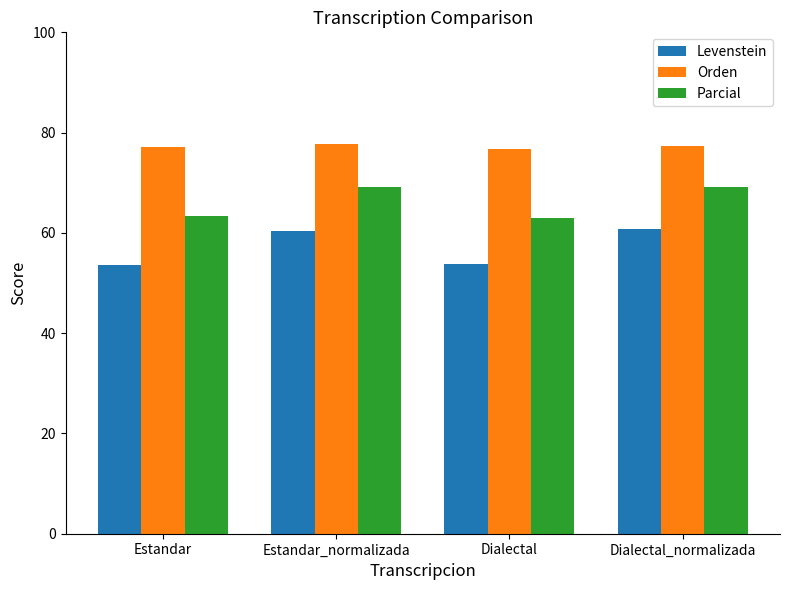

What are all the series names shown in the legend?

Levenstein, Orden, Parcial